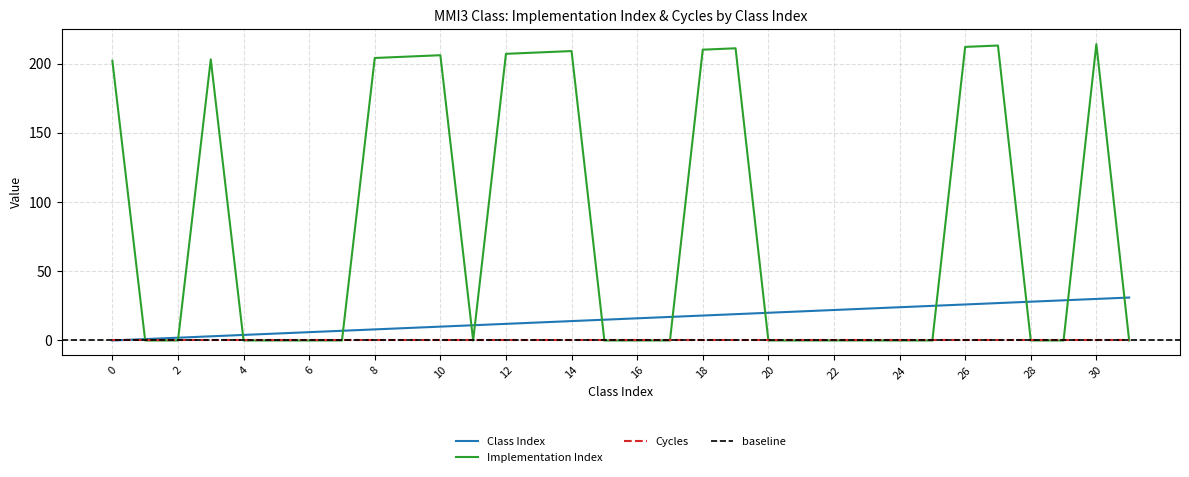

Reading left to right, list all the values displayed in this chart.

Class Index: 0=0	1=1	2=2	3=3	4=4	5=5	6=6	7=7	8=8	9=9	10=10	11=11	12=12	13=13	14=14	15=15	16=16	17=17	18=18	19=19	20=20	21=21	22=22	23=23	24=24	25=25	26=26	27=27	28=28	29=29	30=30	31=31
Implementation Index: 0=202	1=0	2=0	3=203	4=0	5=0	6=0	7=0	8=204	9=205	10=206	11=0	12=207	13=208	14=209	15=0	16=0	17=0	18=210	19=211	20=0	21=0	22=0	23=0	24=0	25=0	26=212	27=213	28=0	29=0	30=214	31=0